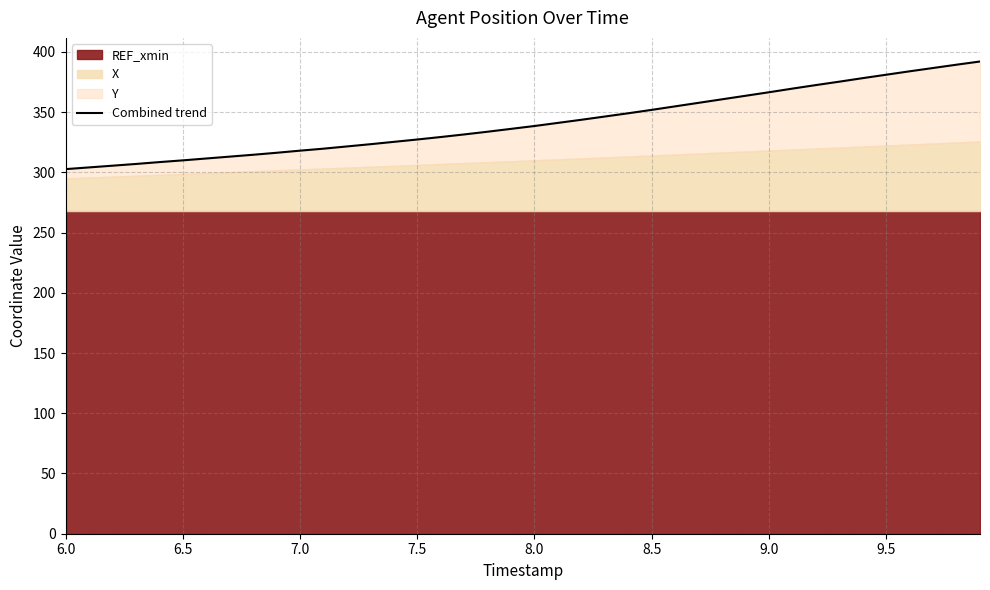

What is the minimum value shown in the chart?

302.6